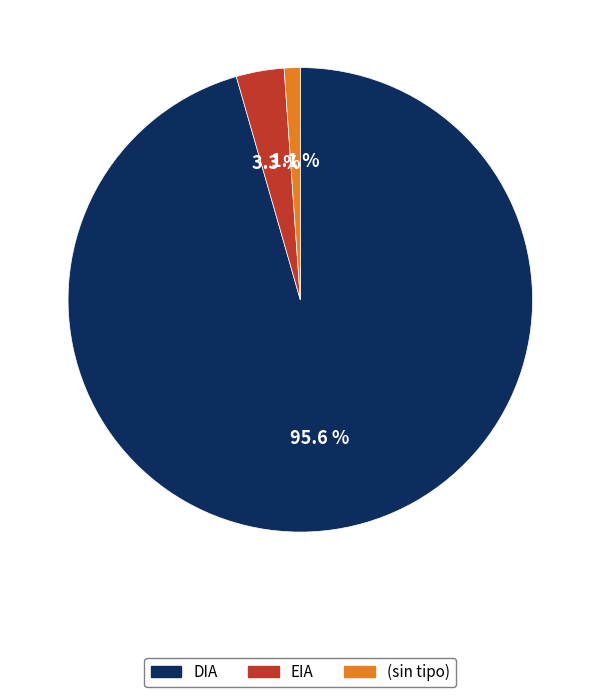

Does any single category account for the majority?

Yes